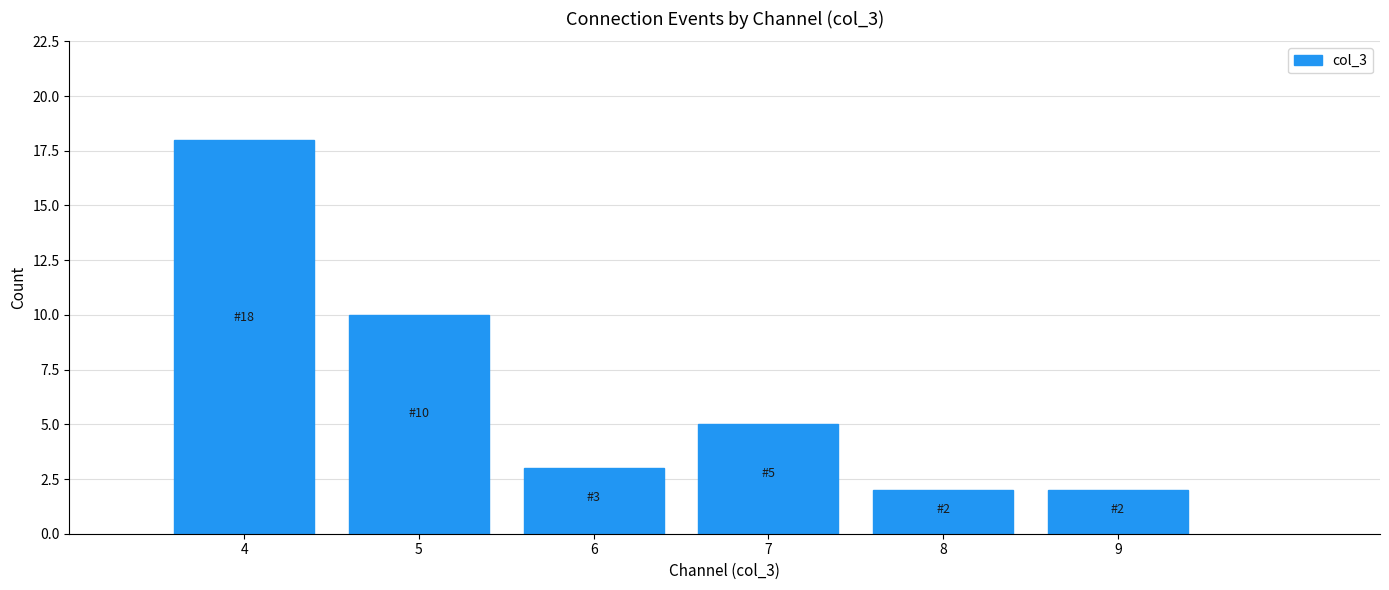

Reading left to right, list all the values displayed in this chart.

18	10	3	5	2	2